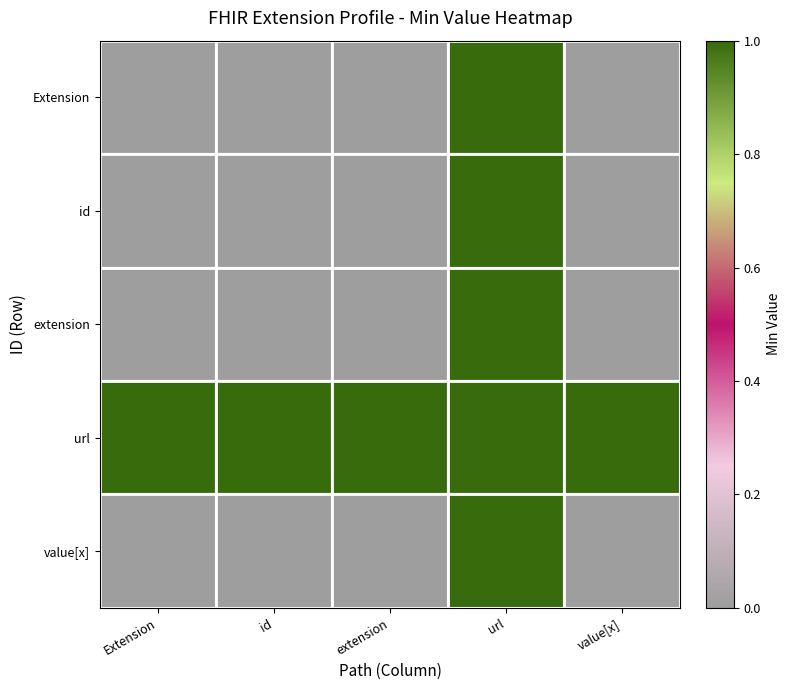

What is the total value across all series at Extension?

1